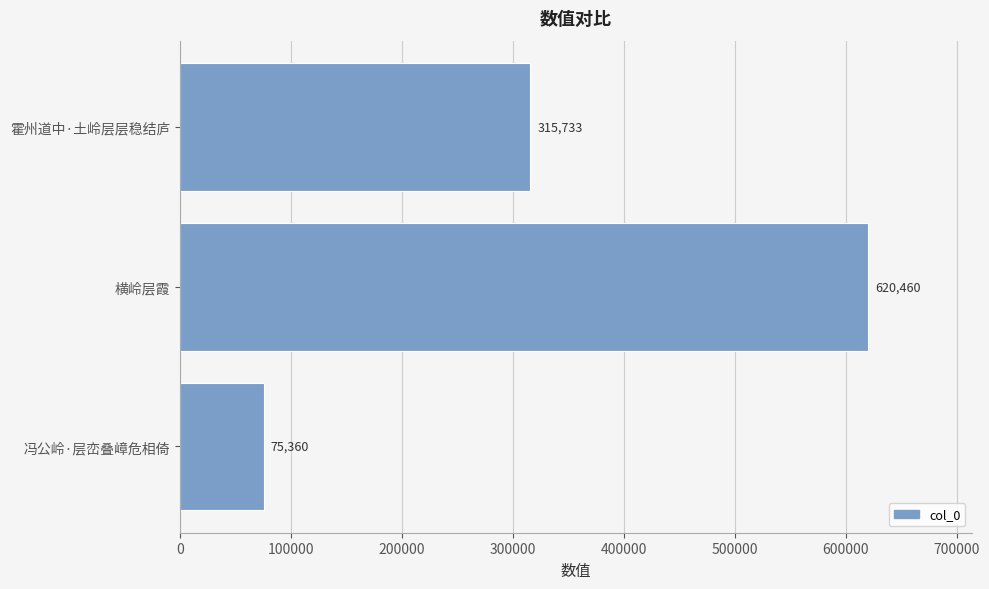

What is the change in value from 冯公岭·层峦叠嶂危相倚 to 横岭层霞?

+545100